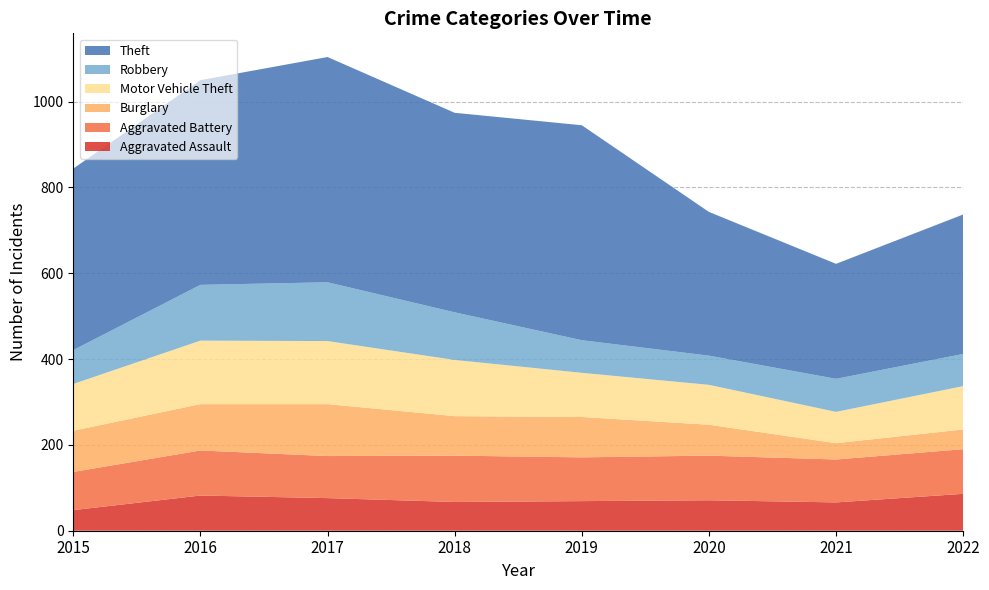

Reading right to left, transcribe all the data shown in this chart.

Aggravated Assault: 2022=86	2021=66	2020=71	2019=69	2018=67	2017=76	2016=82	2015=48
Aggravated Battery: 2022=104	2021=100	2020=104	2019=102	2018=108	2017=98	2016=105	2015=89
Burglary: 2022=46	2021=38	2020=72	2019=94	2018=92	2017=121	2016=108	2015=96
Motor Vehicle Theft: 2022=101	2021=73	2020=93	2019=103	2018=131	2017=147	2016=148	2015=109
Robbery: 2022=75	2021=77	2020=68	2019=76	2018=111	2017=137	2016=130	2015=79
Theft: 2022=325	2021=268	2020=335	2019=501	2018=465	2017=525	2016=477	2015=423